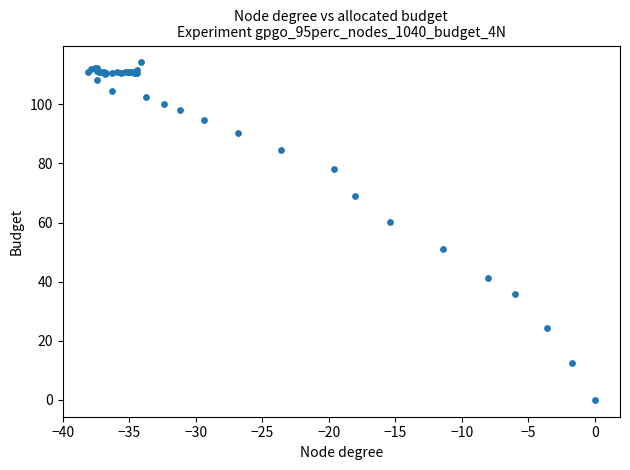

What Y value in the scatter plot is closest to 57?

60.1